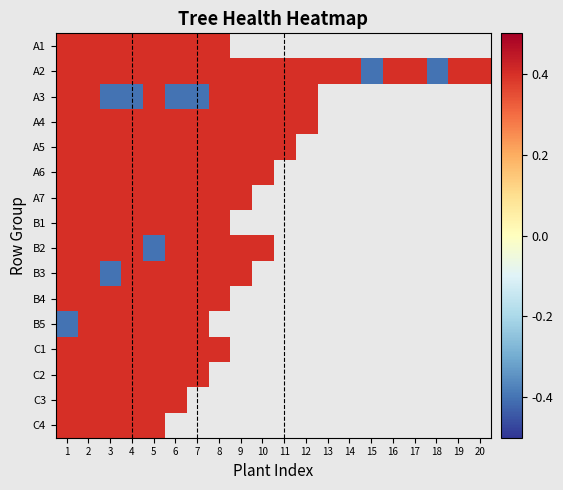

List the series in order of their peak value, lowest first.

A1, A2, A3, A4, A5, A6, A7, B1, B2, B3, B4, B5, C1, C2, C3, C4